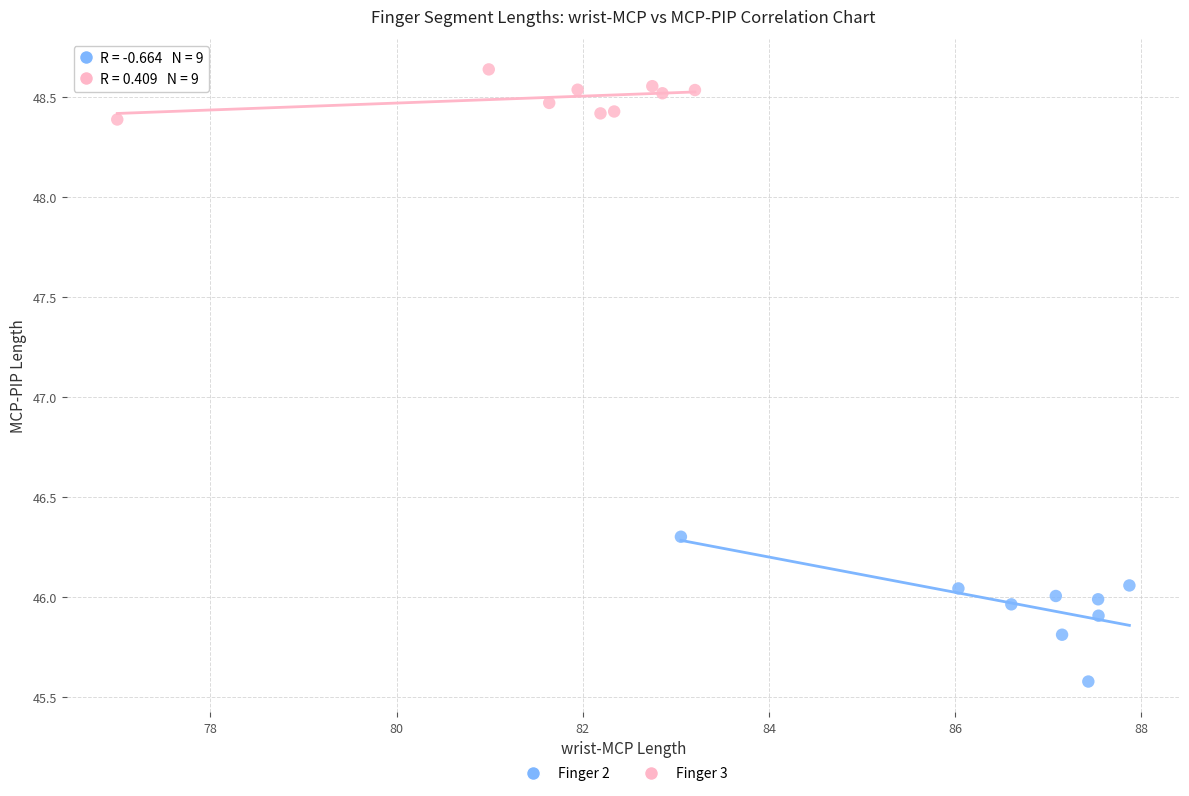

Which series reaches the minimum Y coordinate?

Finger 2